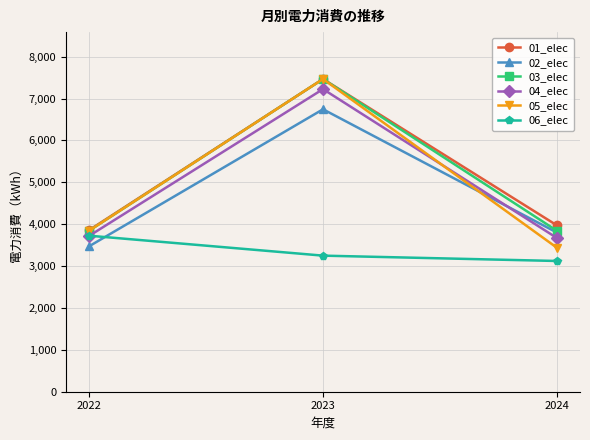

How many values in the 02_elec series are below 3803?

1